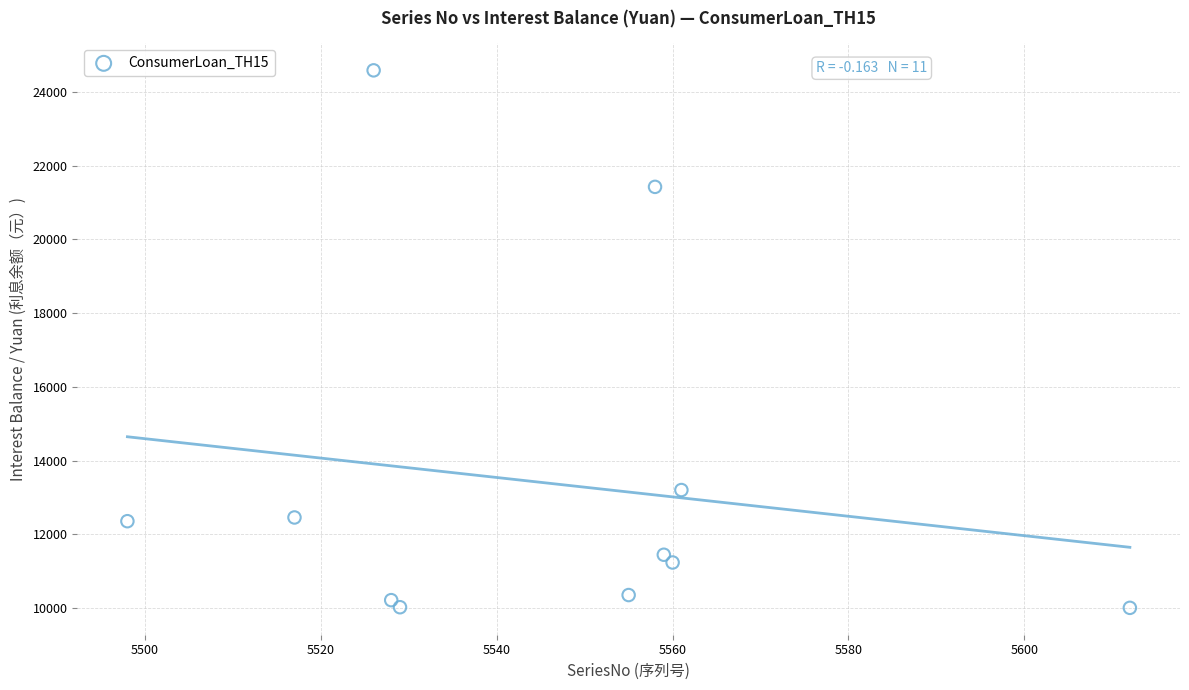

What is the range of X values (max minus min)?

114